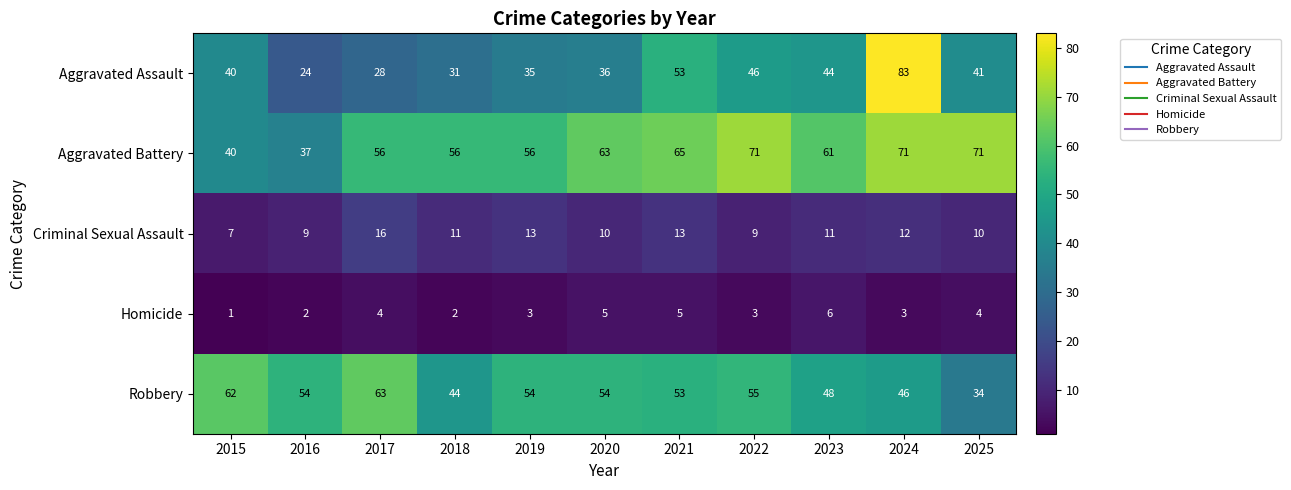

At which label does Aggravated Battery first exceed 61?

2020